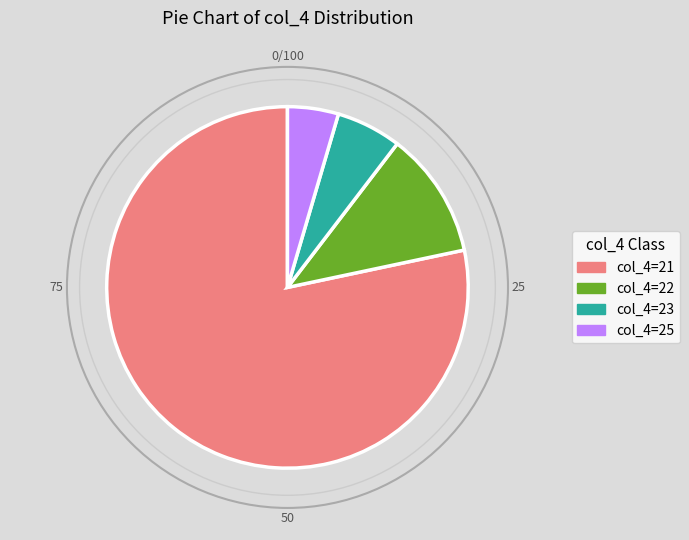

How many slices are in this pie chart?

4